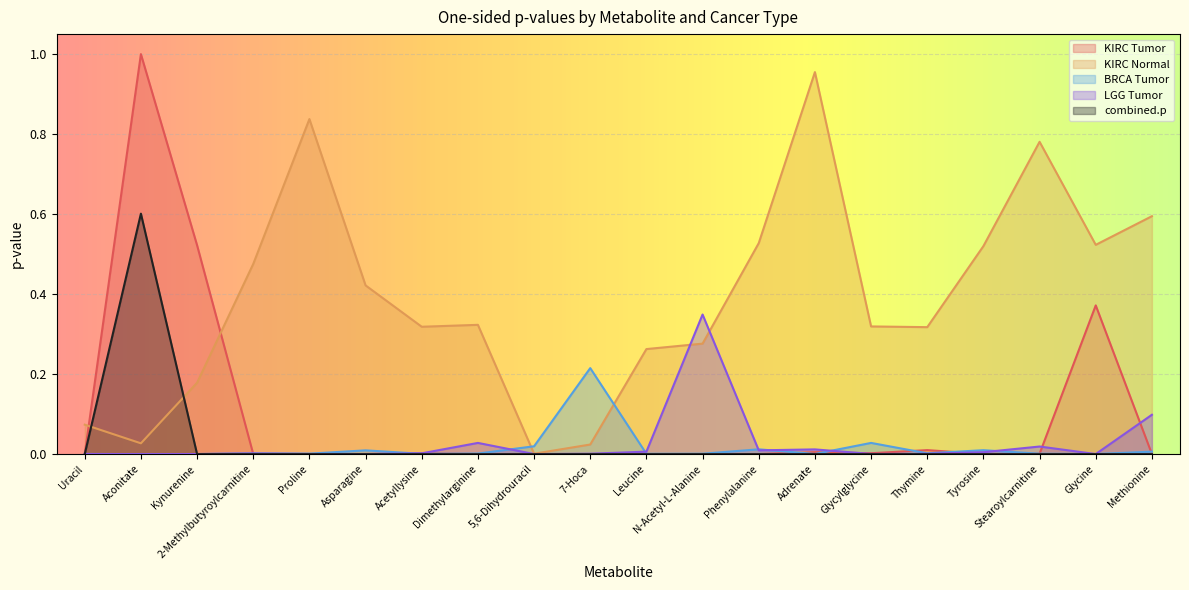

The BRCA Tumor series shows 0.0 at Kynurenine. True or false?

True